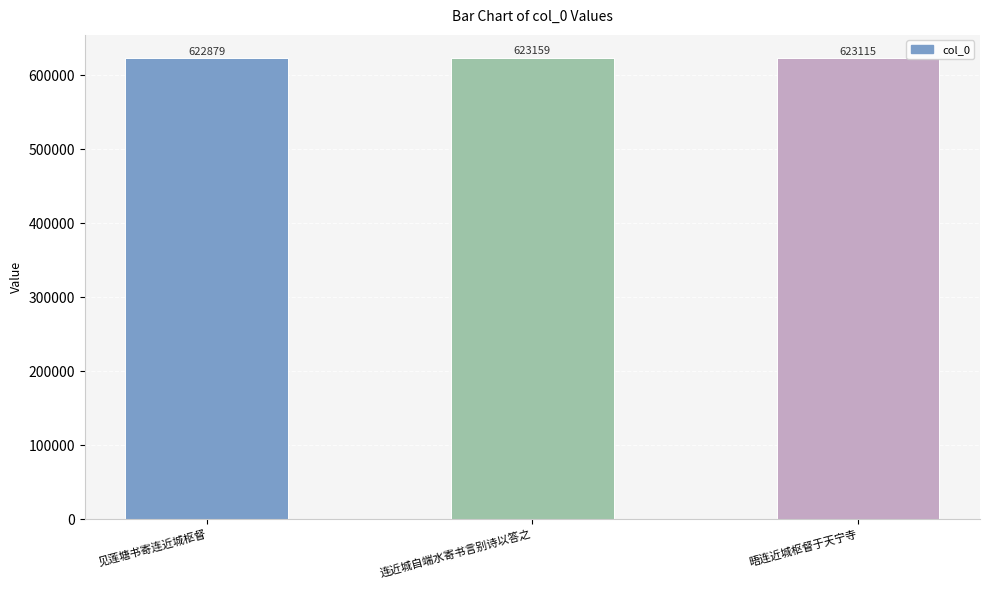

What is the smallest value displayed?

622879